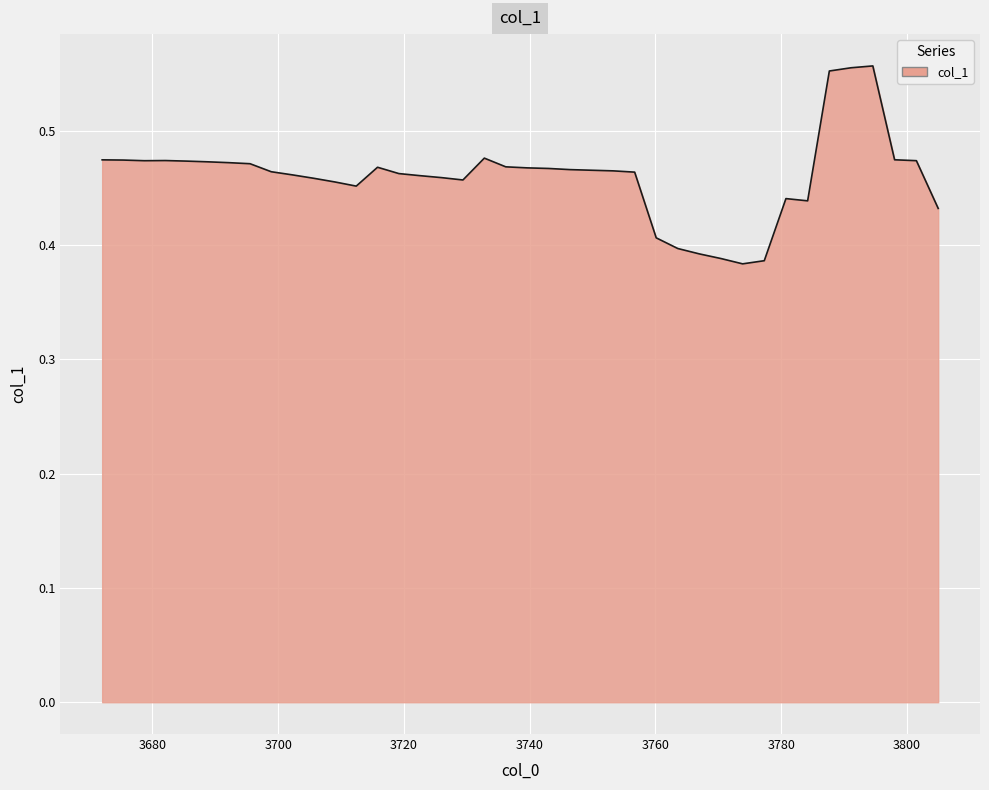

How many lines are shown in the chart?

1